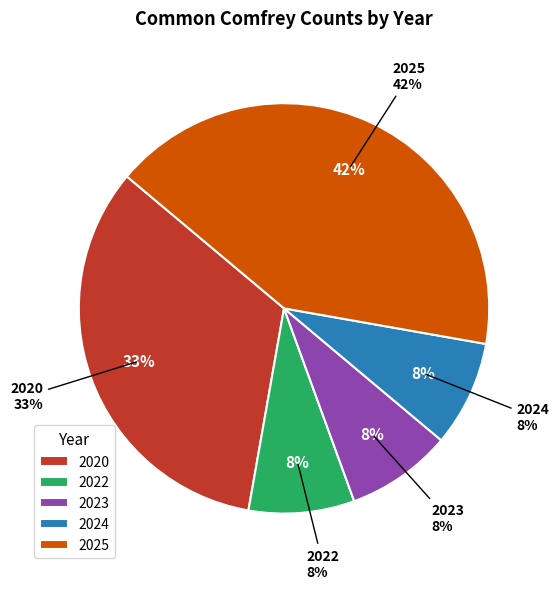

Which has a higher value, 2020 or 2023?

2020